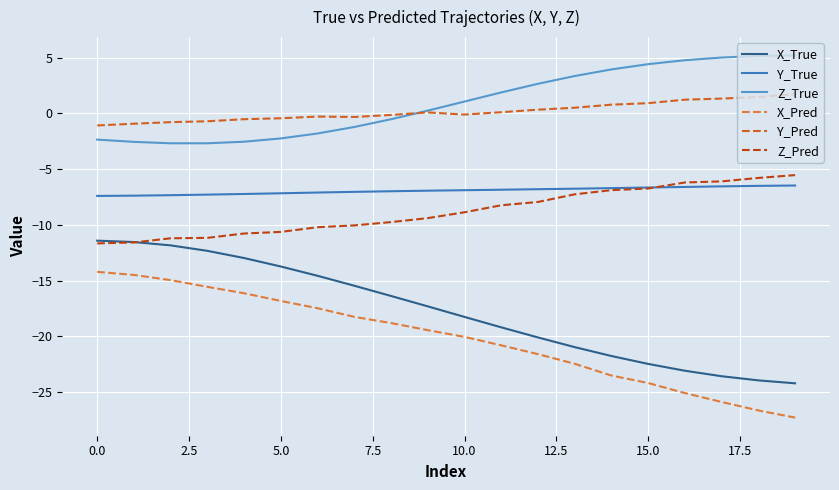

Reading left to right, list all the values displayed in this chart.

X_True: -11.4	-11.5	-11.8	-12.3	-13.0	-13.7	-14.6	-15.5	-16.4	-17.3	-18.2	-19.2	-20.1	-21.0	-21.8	-22.5	-23.1	-23.6	-23.9	-24.2
Y_True: -7.4	-7.4	-7.3	-7.3	-7.2	-7.2	-7.1	-7.0	-7.0	-6.9	-6.9	-6.8	-6.8	-6.8	-6.7	-6.7	-6.6	-6.5	-6.5	-6.5
Z_True: -2.4	-2.6	-2.7	-2.7	-2.5	-2.2	-1.8	-1.2	-0.5	0.2	1.1	1.9	2.6	3.3	3.9	4.4	4.8	5.0	5.1	5.2
X_Pred: -14.2	-14.5	-14.9	-15.6	-16.1	-16.8	-17.5	-18.2	-18.8	-19.4	-20.0	-20.8	-21.6	-22.4	-23.5	-24.2	-25.1	-25.9	-26.6	-27.3
Y_Pred: -1.1	-0.9	-0.8	-0.7	-0.5	-0.4	-0.3	-0.3	-0.1	0.1	-0.1	0.1	0.3	0.5	0.8	0.9	1.2	1.3	1.5	1.7
Z_Pred: -11.7	-11.6	-11.2	-11.2	-10.8	-10.6	-10.2	-10.0	-9.7	-9.4	-8.9	-8.2	-7.9	-7.3	-6.9	-6.7	-6.2	-6.1	-5.8	-5.5